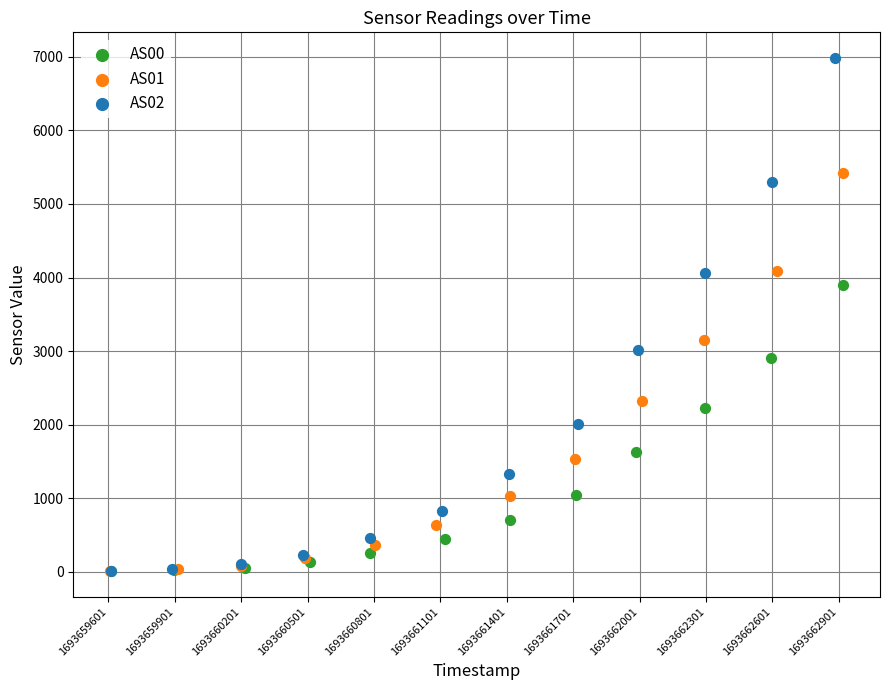

Which series has the largest Y range (max minus min)?

AS02